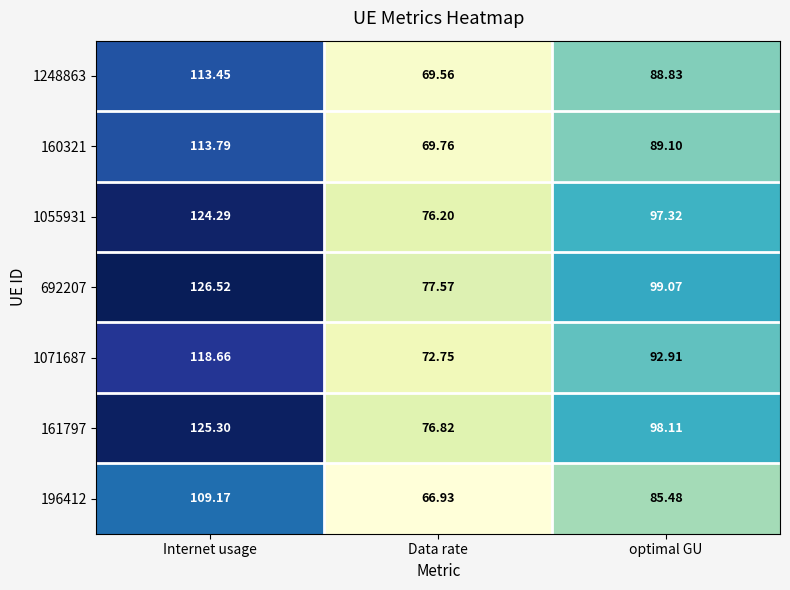

At which label does 1071687 reach its peak?

Internet usage